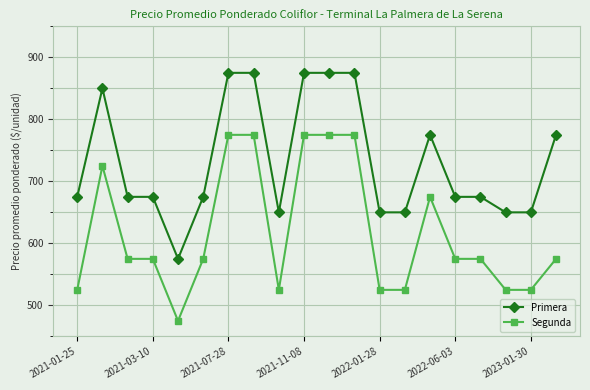

What is the minimum value shown in the chart?

475